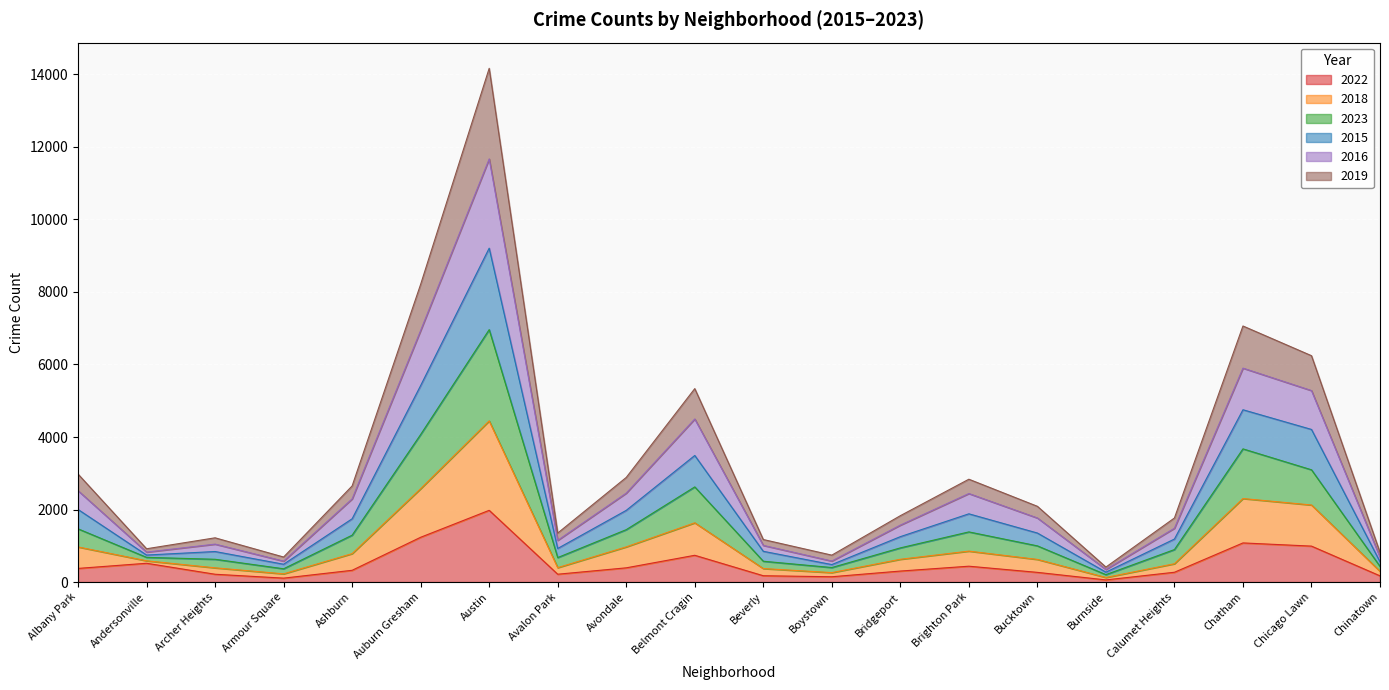

At which category is the sum across all series the highest?

Austin